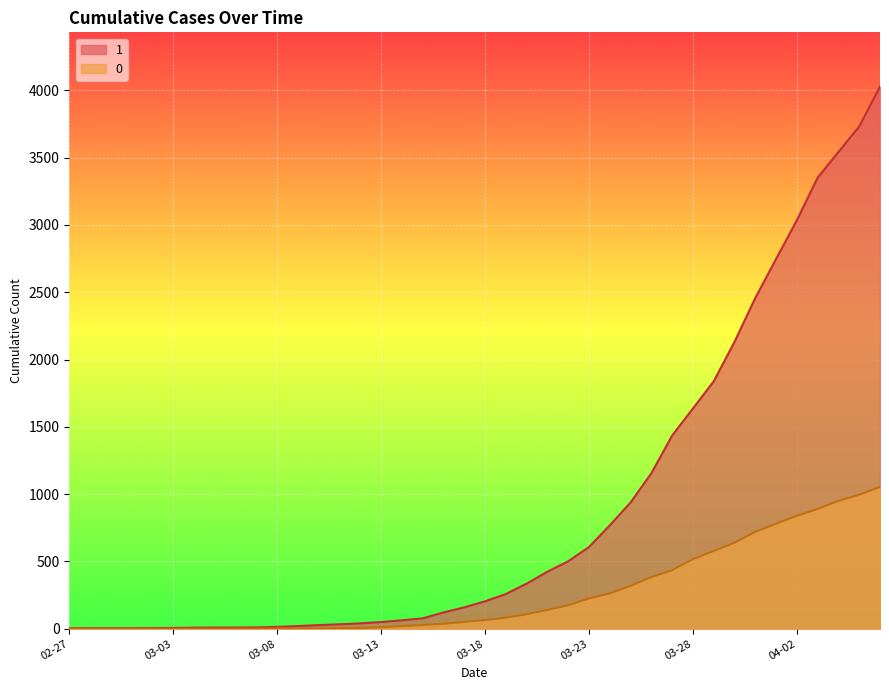

What is the sum of the 0 values at 2020-03-30 and 2020-03-02?

639